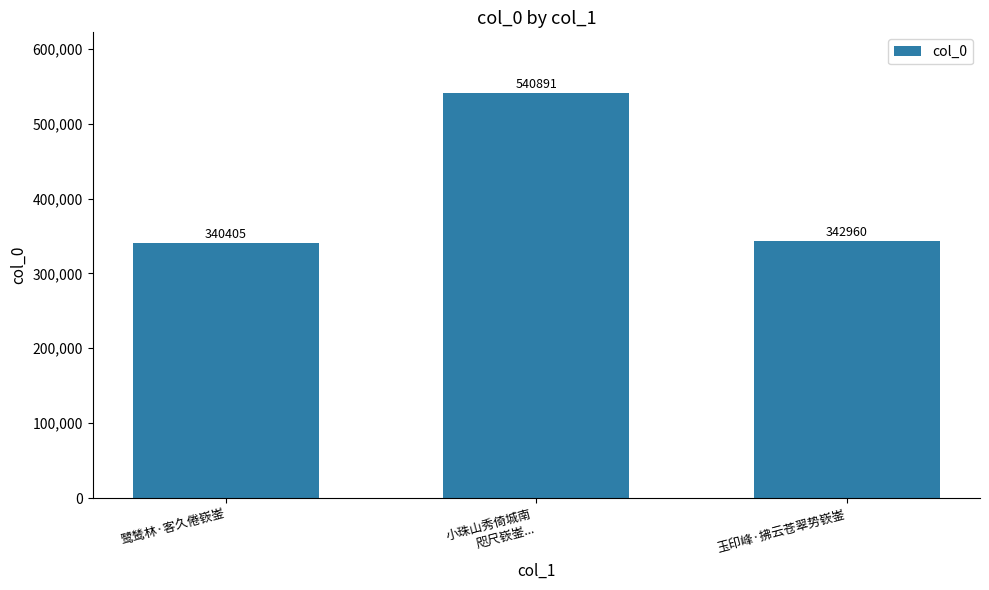

Reading left to right, extract all data points from this chart.

鹭鸶林·客久倦嵚崟=340405	小珠山秀倚城南
咫尺嵚崟...=540891	玉印峰·拂云苍翠势嵚崟=342960